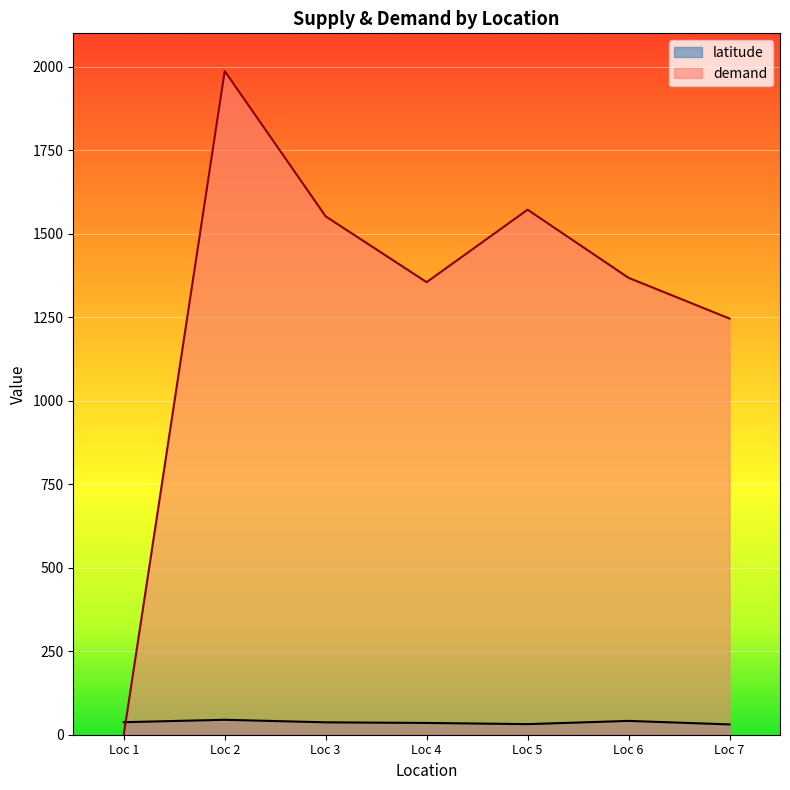

What is the difference between the second highest and minimum values in the demand series?

1572.0